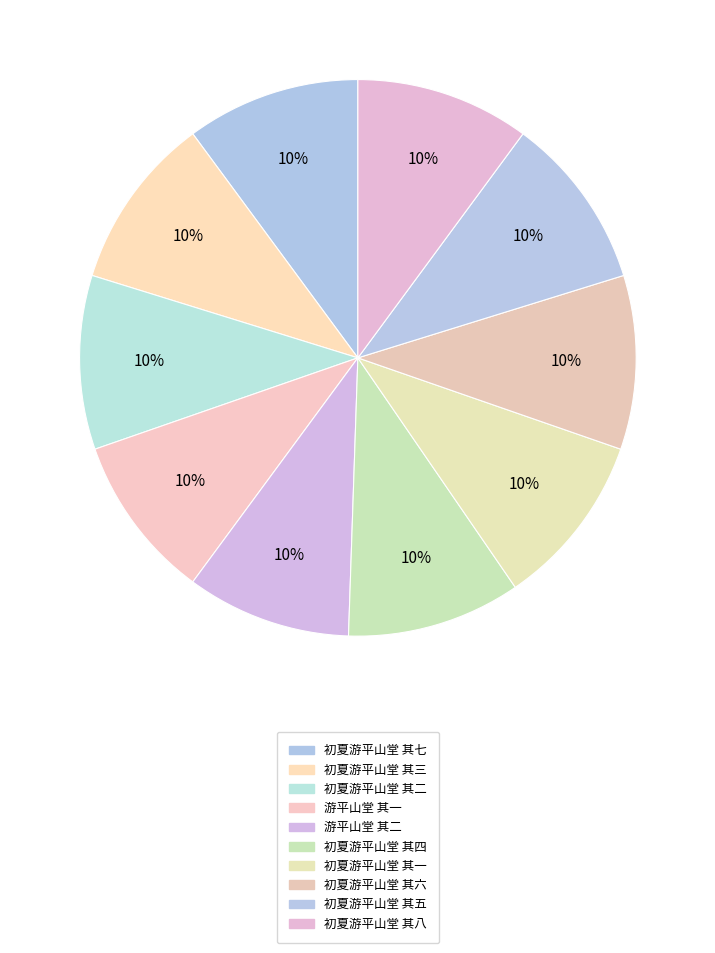

True or false: 初夏游平山堂 其四 accounts for 24% of the total.

False